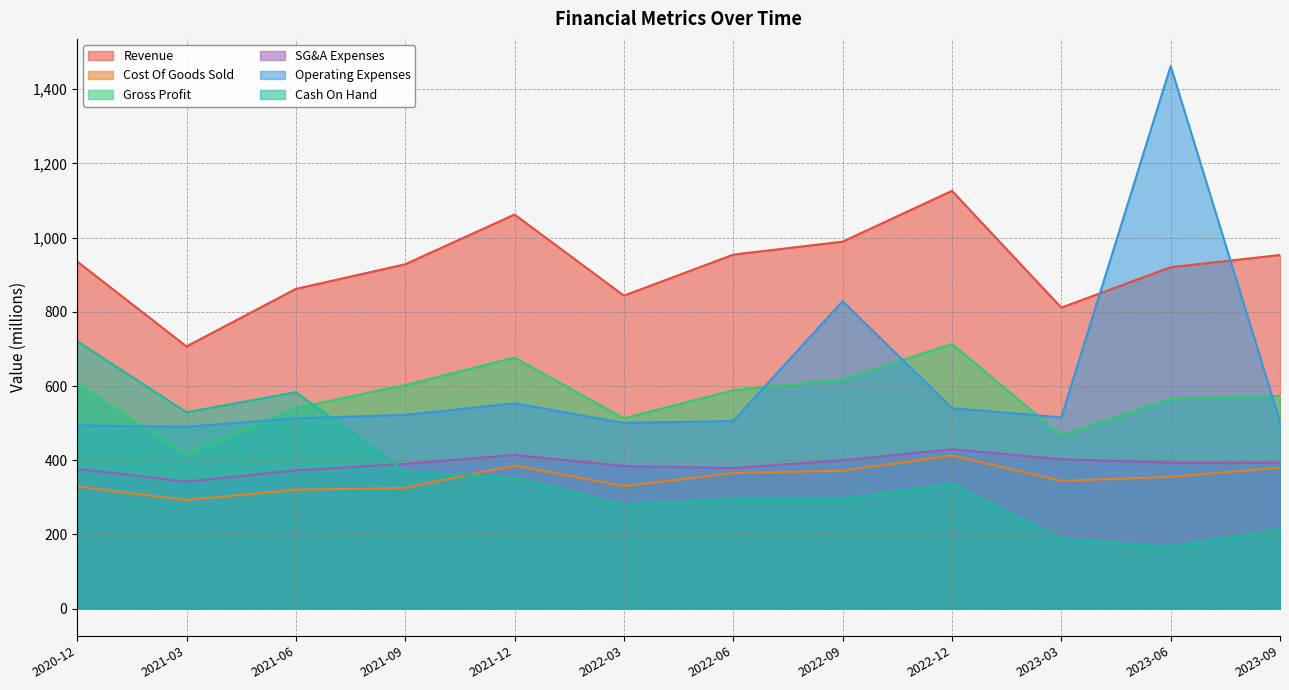

Which series changed the most between 2021-09 and 2023-06?

Operating Expenses